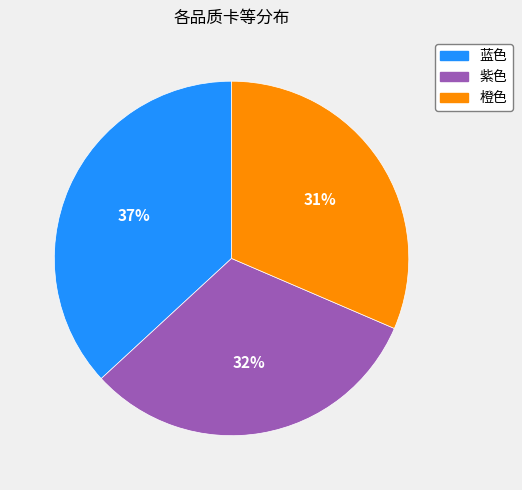

Is there any slice that represents more than half of the pie?

No